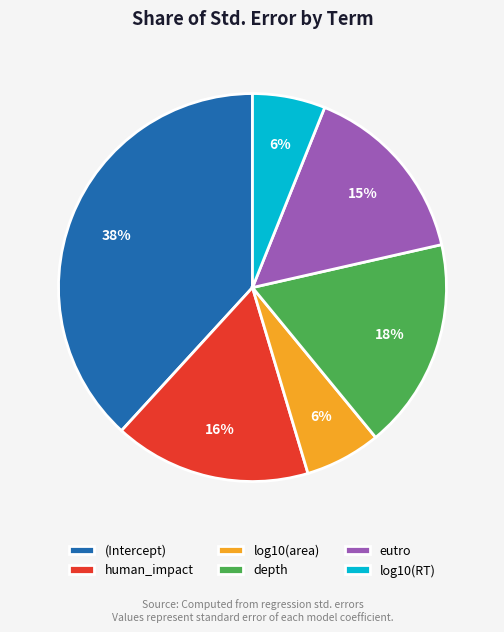

Do eutro and human_impact together represent more than half of the pie?

No